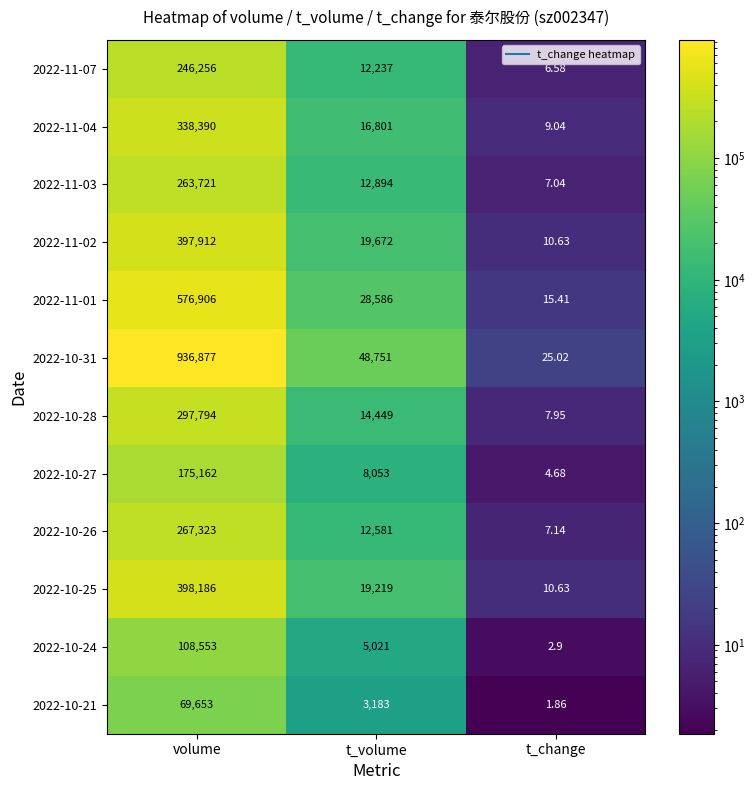

Is the value of 2022-10-21 at volume greater than the value of 2022-10-27 at volume?

No